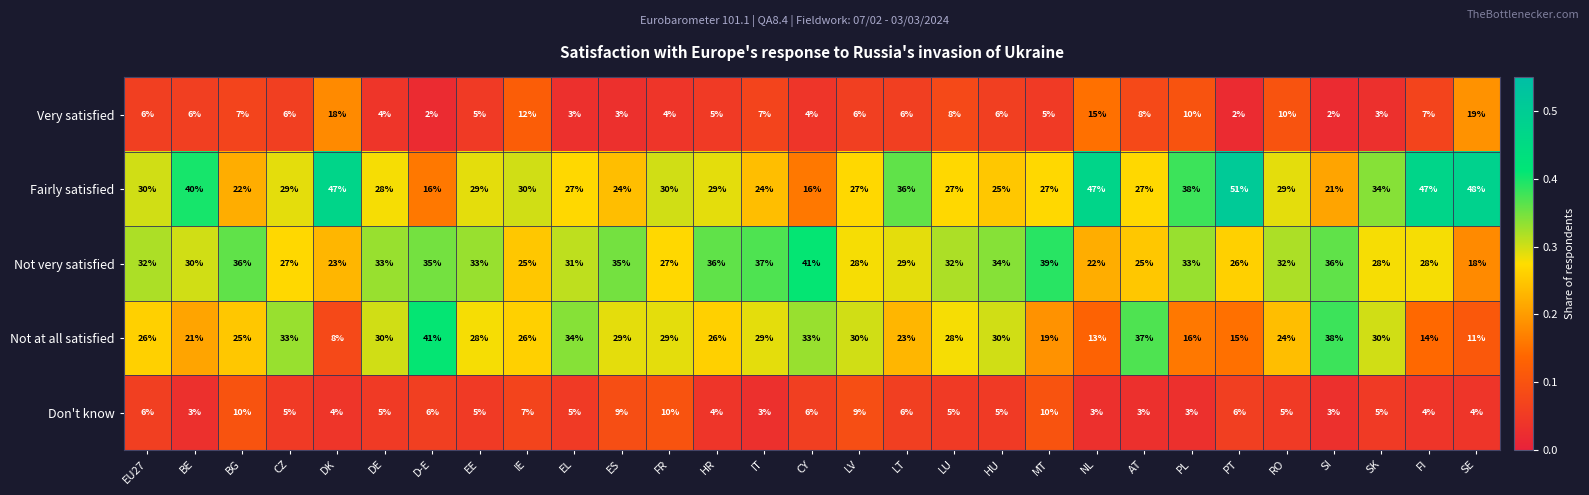

Rank the series at HR from lowest to highest value.

Don't know, Very satisfied, Not at all satisfied, Fairly satisfied, Not very satisfied